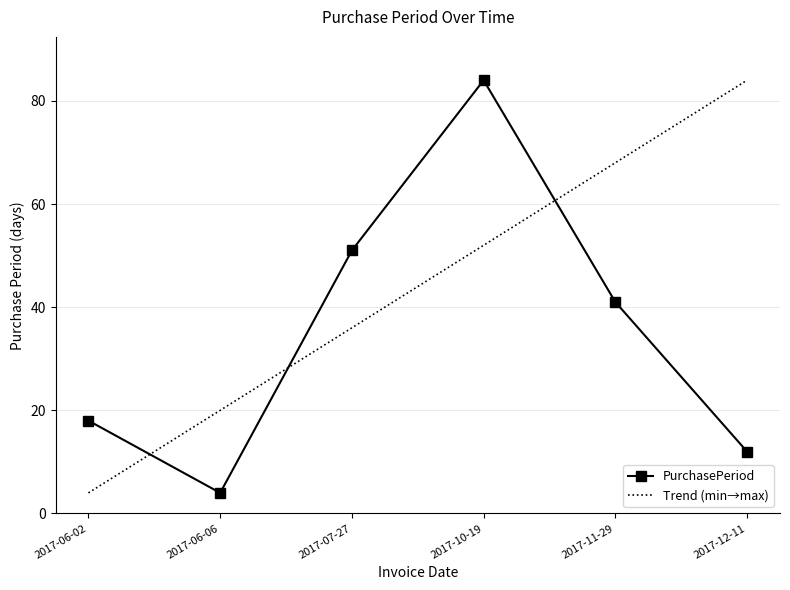

Approximately how many times larger is the value at 2017-10-19 compared to 2017-06-06?

21.0